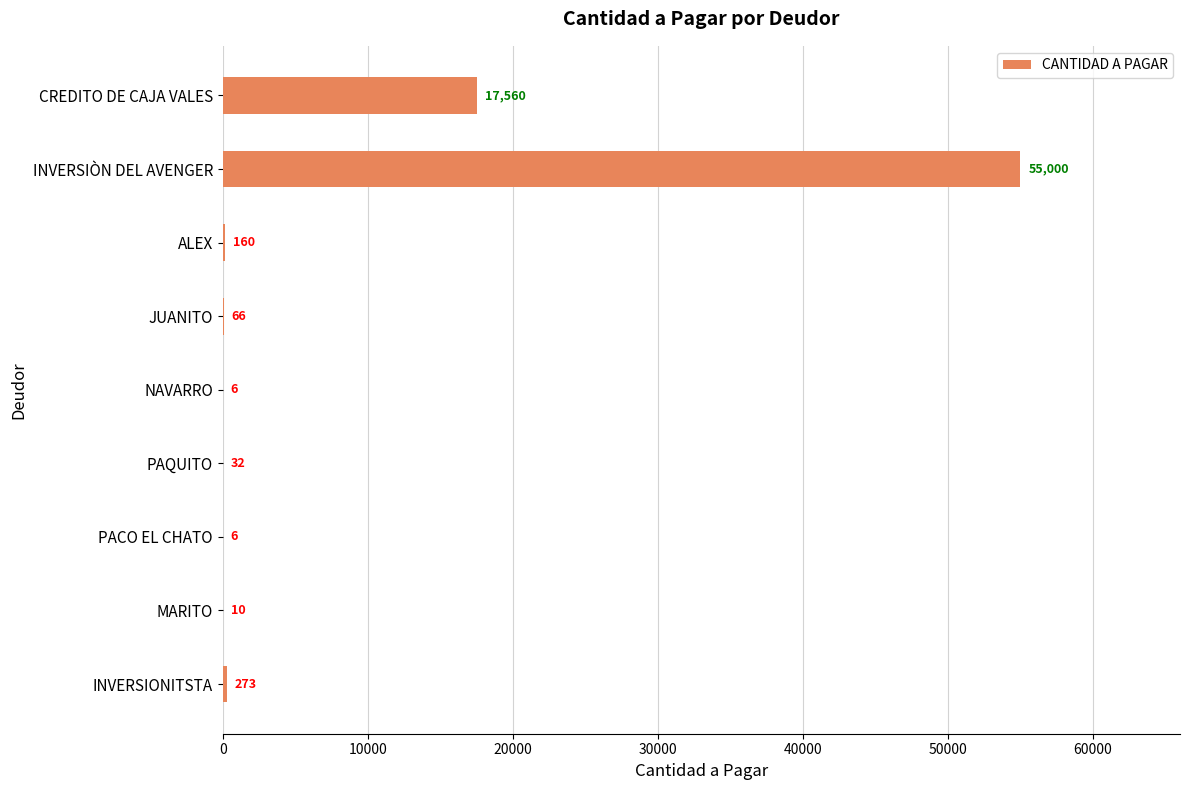

Which has a higher value, PAQUITO or CREDITO DE CAJA VALES?

CREDITO DE CAJA VALES